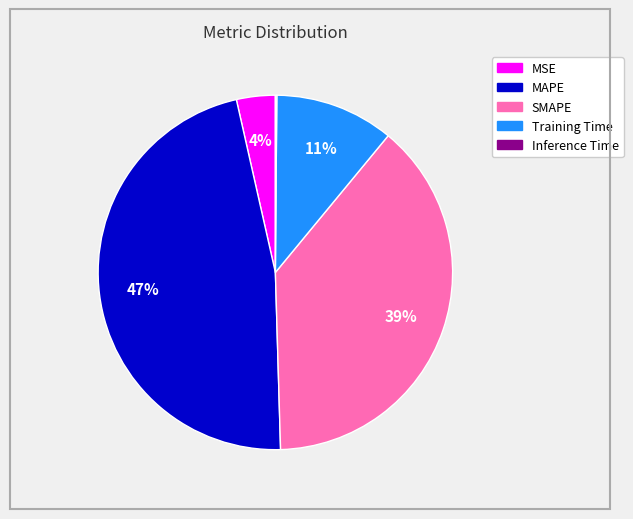

To the nearest percent, what percentage of the pie is Training Time?

11%